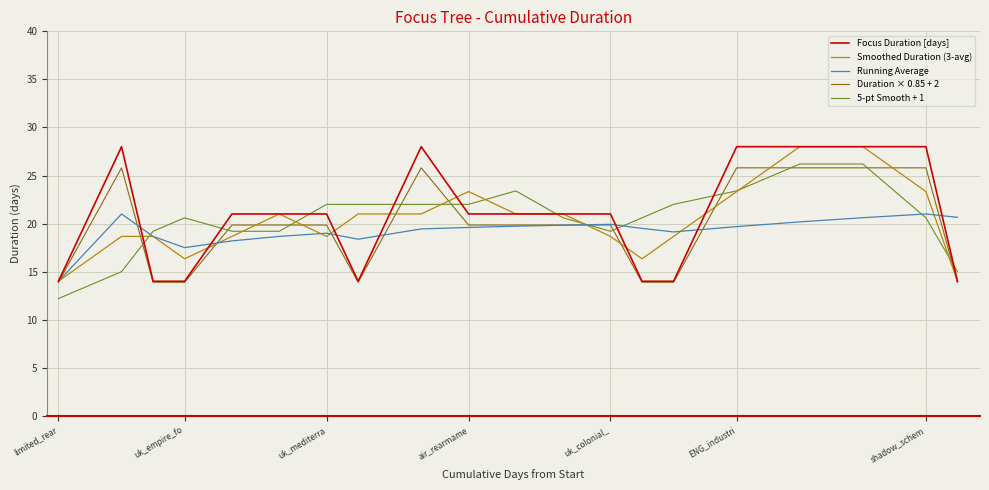

What is the difference between the maximum and minimum values in the 5-pt Smooth + 1 series?

14.0